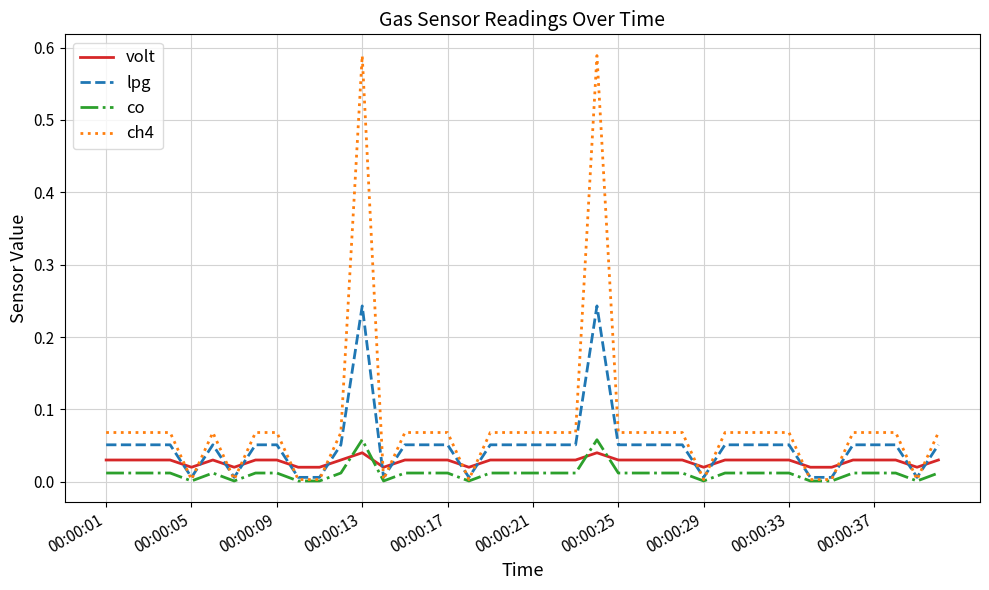

Rank the series by their maximum value, from highest to lowest.

ch4, lpg, co, volt